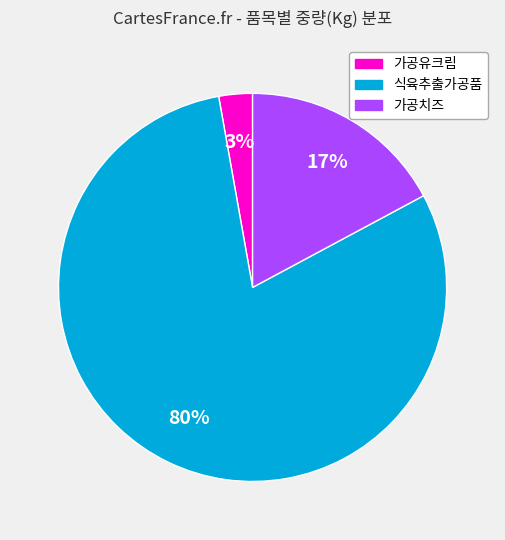

How many segments does this pie chart have?

3